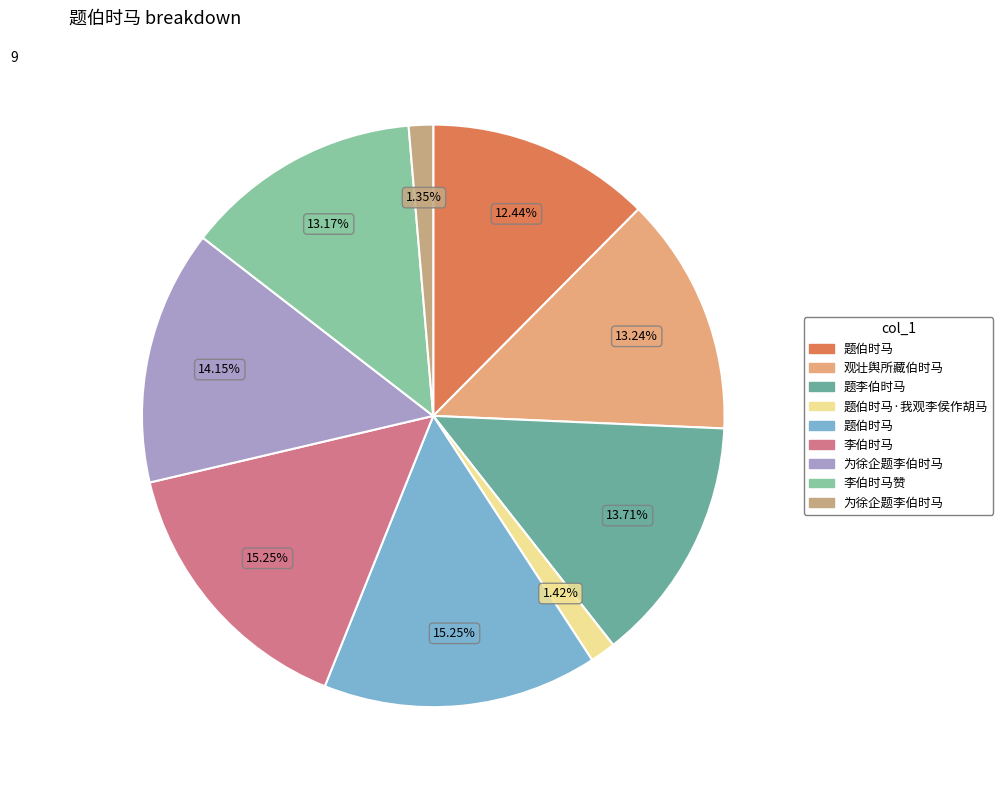

How many segments does this pie chart have?

9